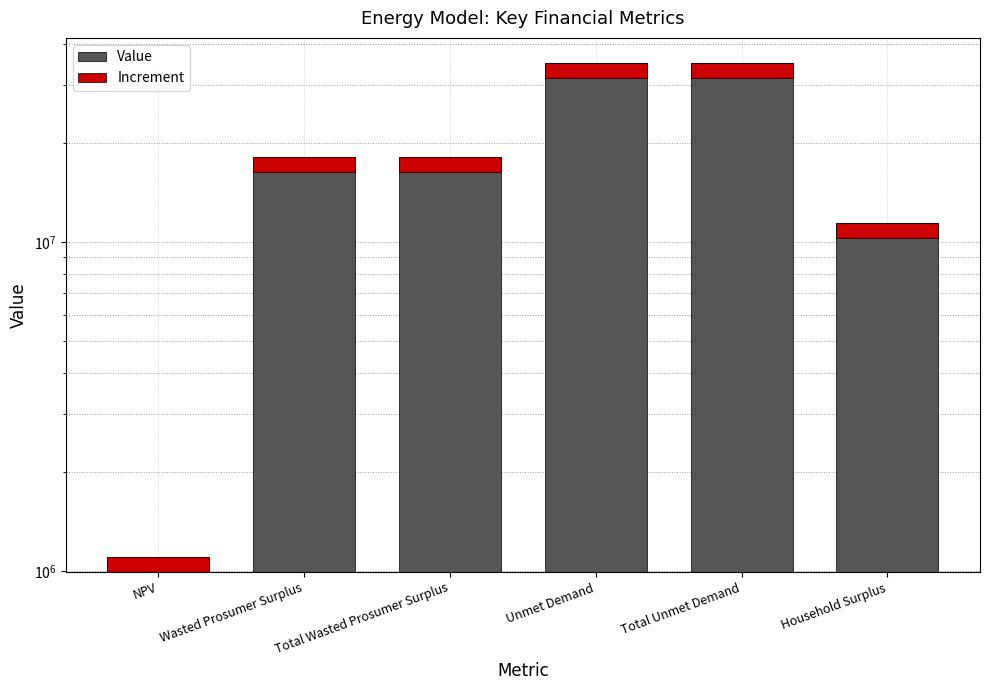

List the labels in order of value, largest first.

Unmet Demand, Total Unmet Demand, Wasted Prosumer Surplus, Total Wasted Prosumer Surplus, Household Surplus, NPV